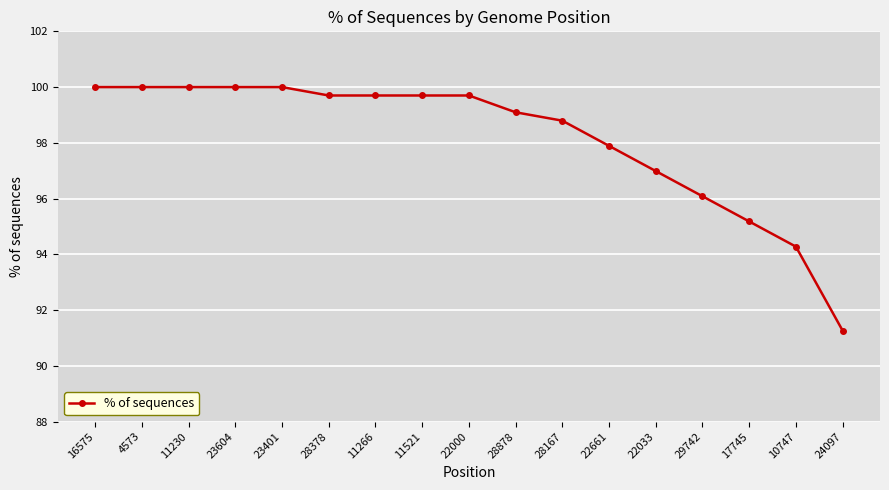

How many distinct data groups are displayed?

1